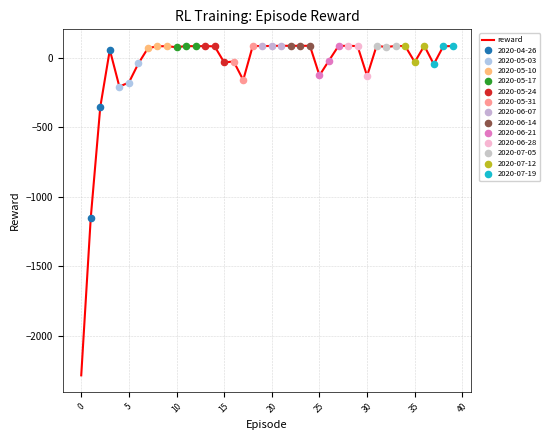

What is the difference between the maximum and minimum values?

2369